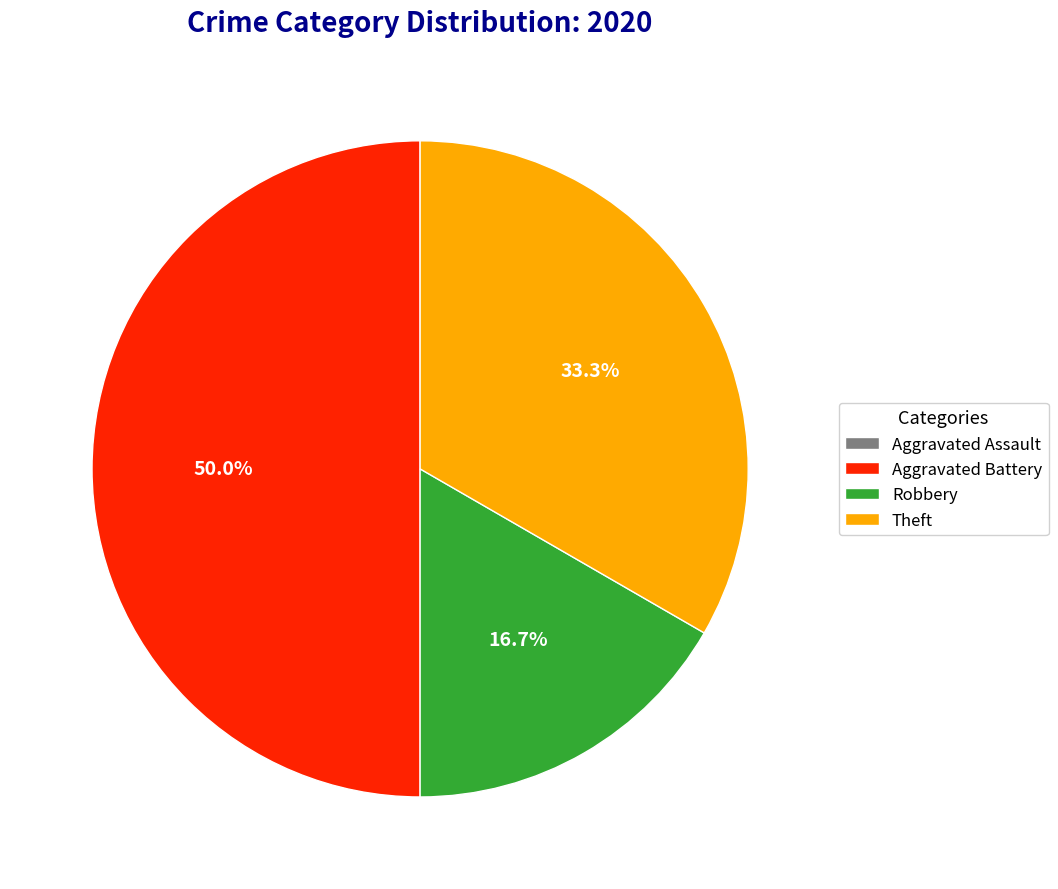

What is the ratio of the value at Robbery to the value at Theft?

0.5